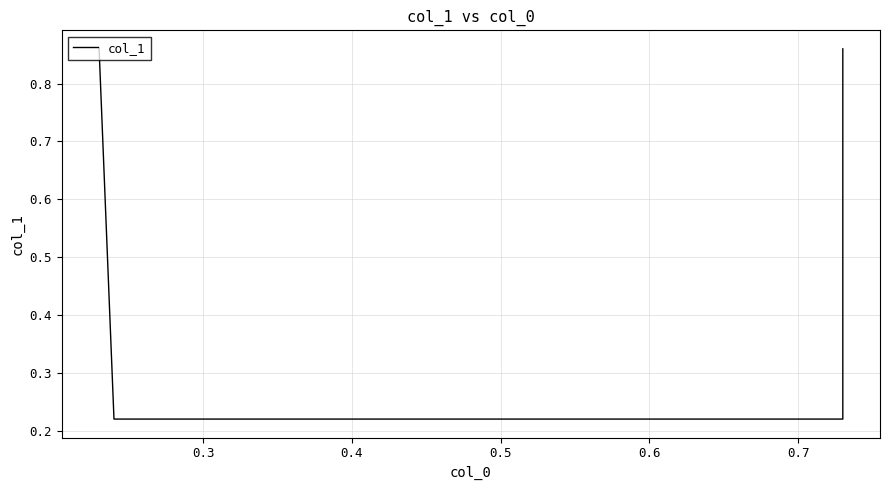

True or false: the data shows 0.2 at 0.4.

True